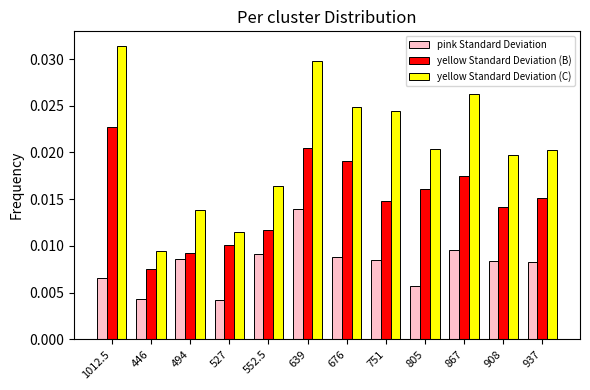

How many categories are shown in the chart?

12